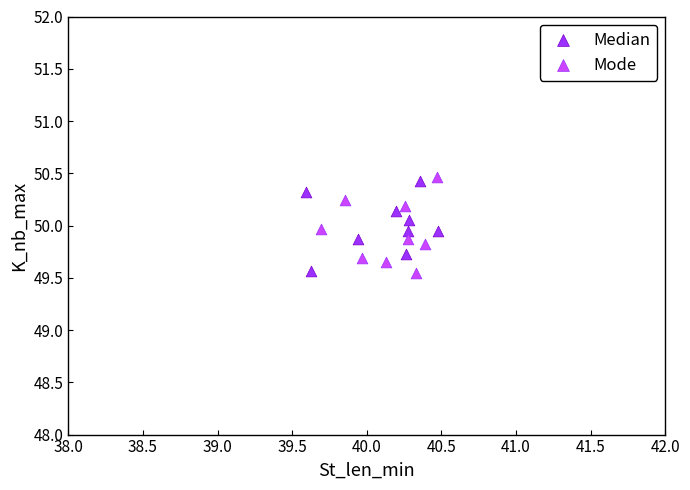

Which series reaches the maximum Y coordinate?

Mode